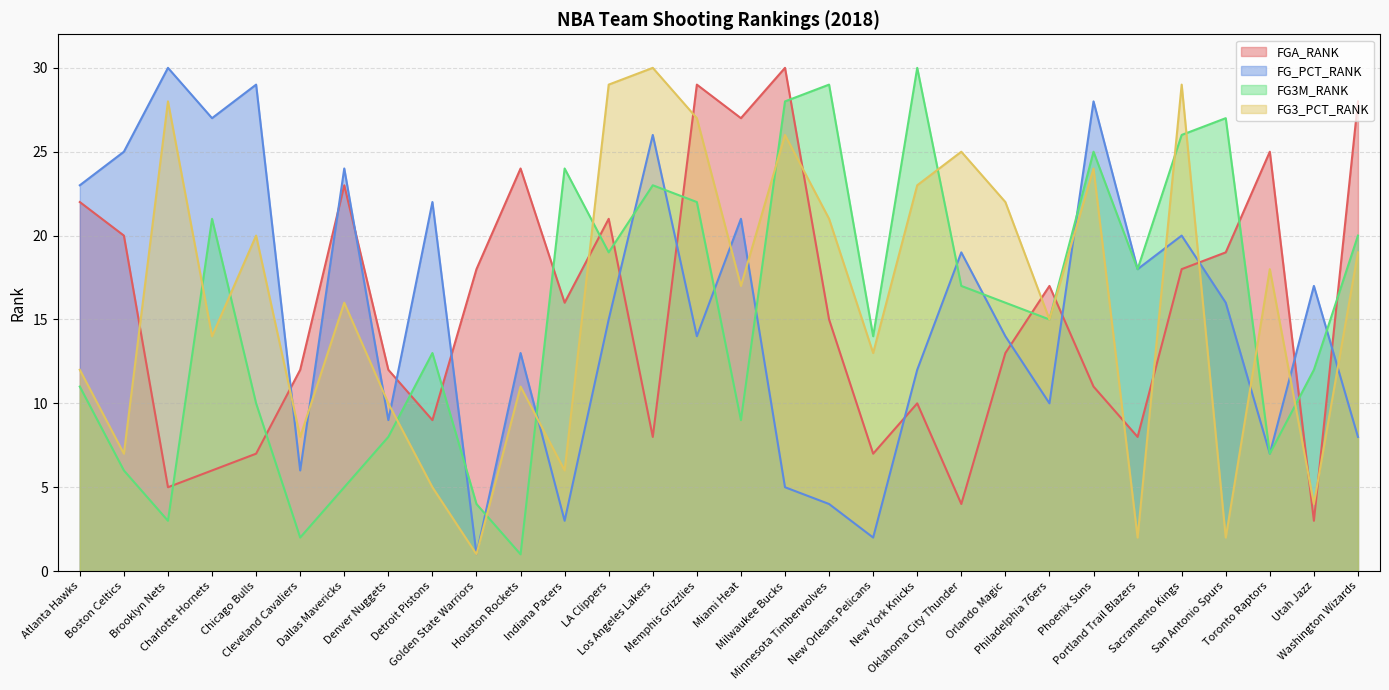

At which label does FG3_PCT_RANK first exceed 16?

Brooklyn Nets